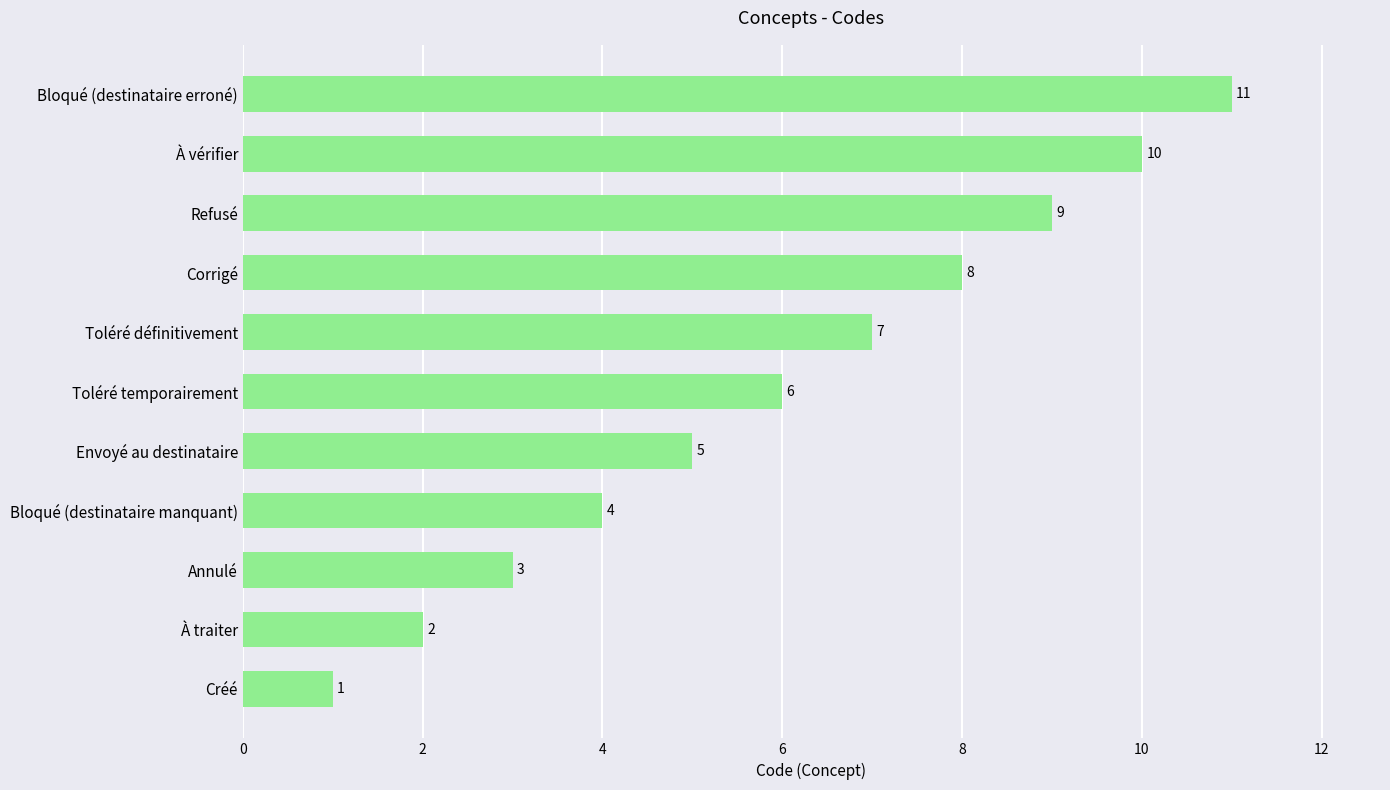

Rank the categories by value from highest to lowest.

Bloqué (destinataire erroné), À vérifier, Refusé, Corrigé, Toléré définitivement, Toléré temporairement, Envoyé au destinataire, Bloqué (destinataire manquant), Annulé, À traiter, Créé